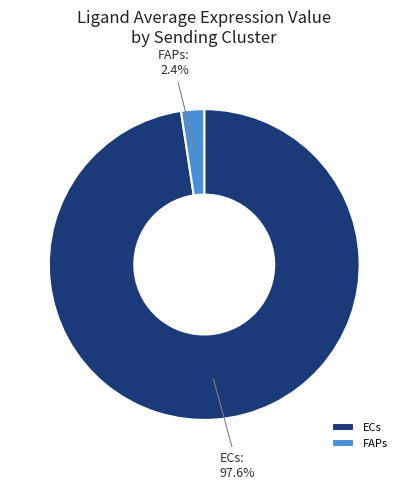

What percentage do FAPs and ECs together represent?

100.0%